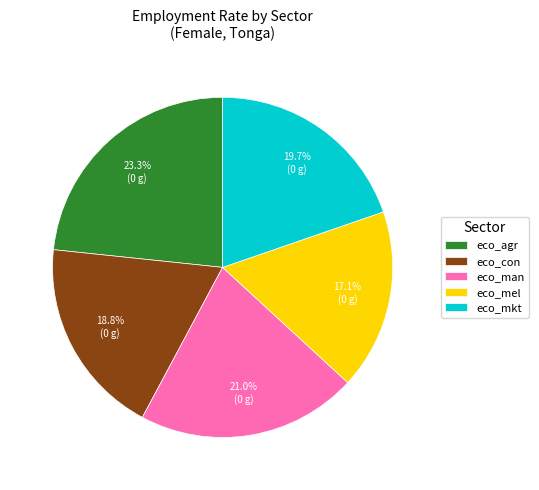

Does eco_mkt represent more than half of the total?

No